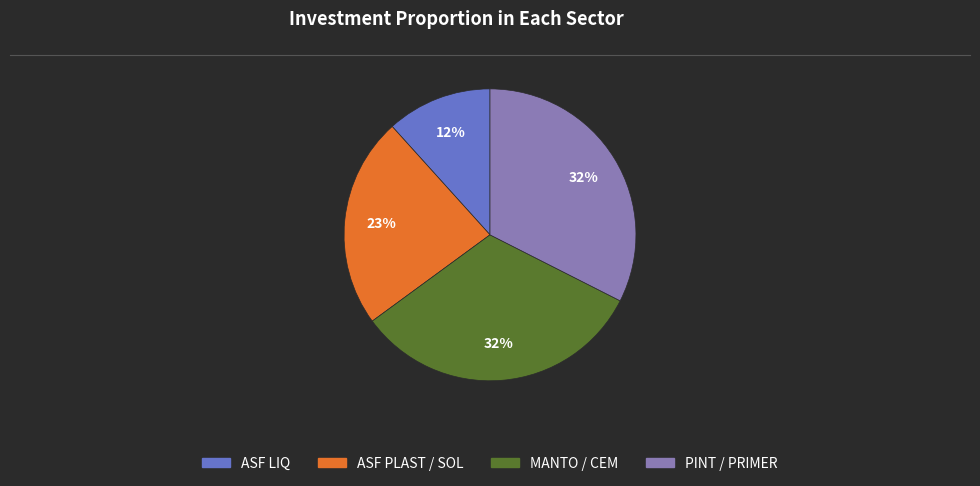

Between MANTO / CEM and ASF LIQ, which is larger?

MANTO / CEM